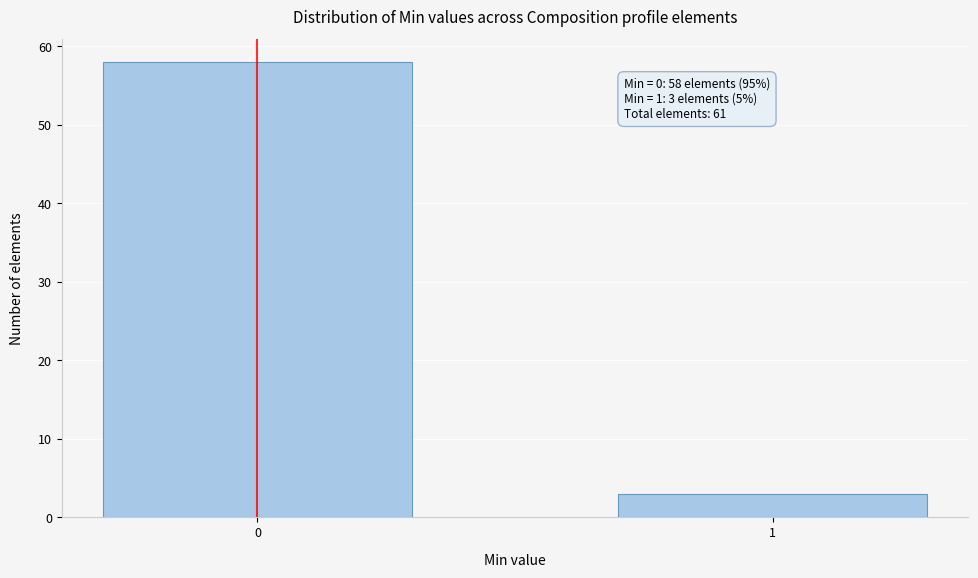

Reading left to right, list all the values displayed in this chart.

58	3